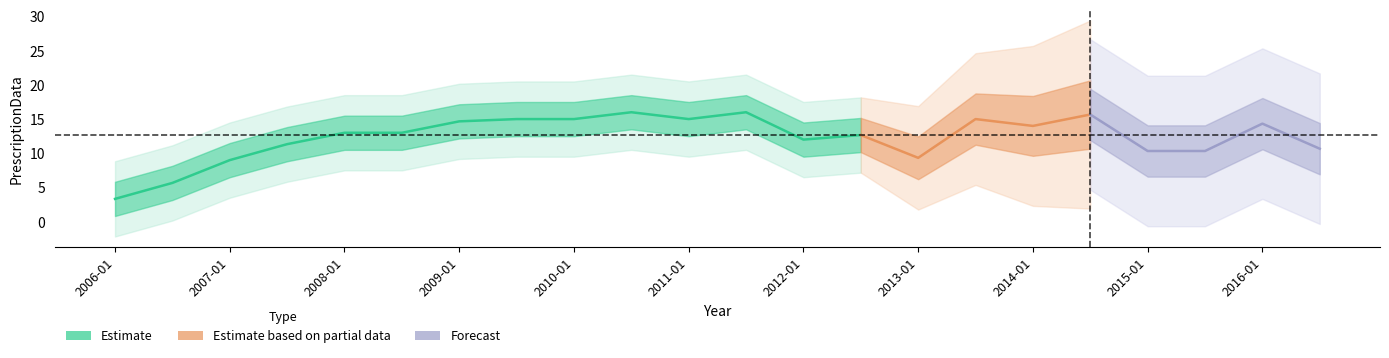

True or false: the data has more than 2 interior local peaks.

True